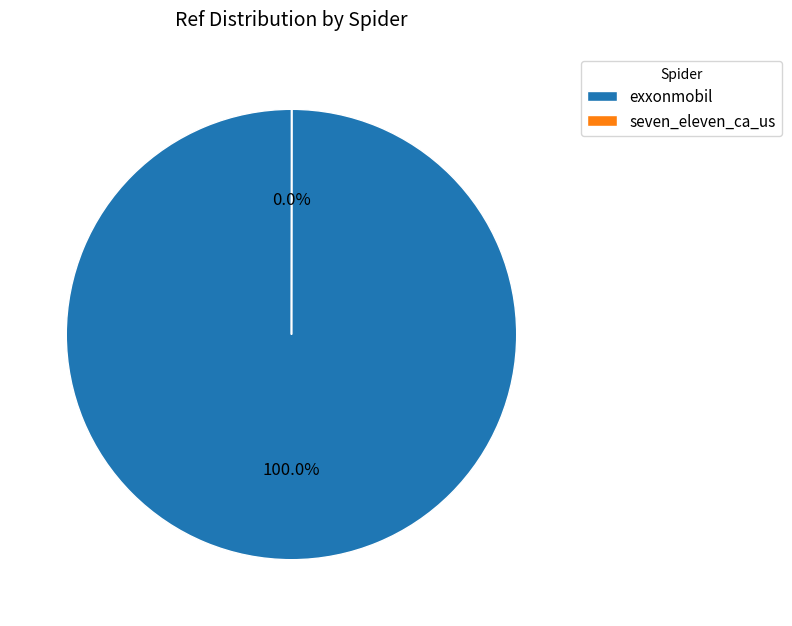

Is there a majority slice in this chart?

Yes